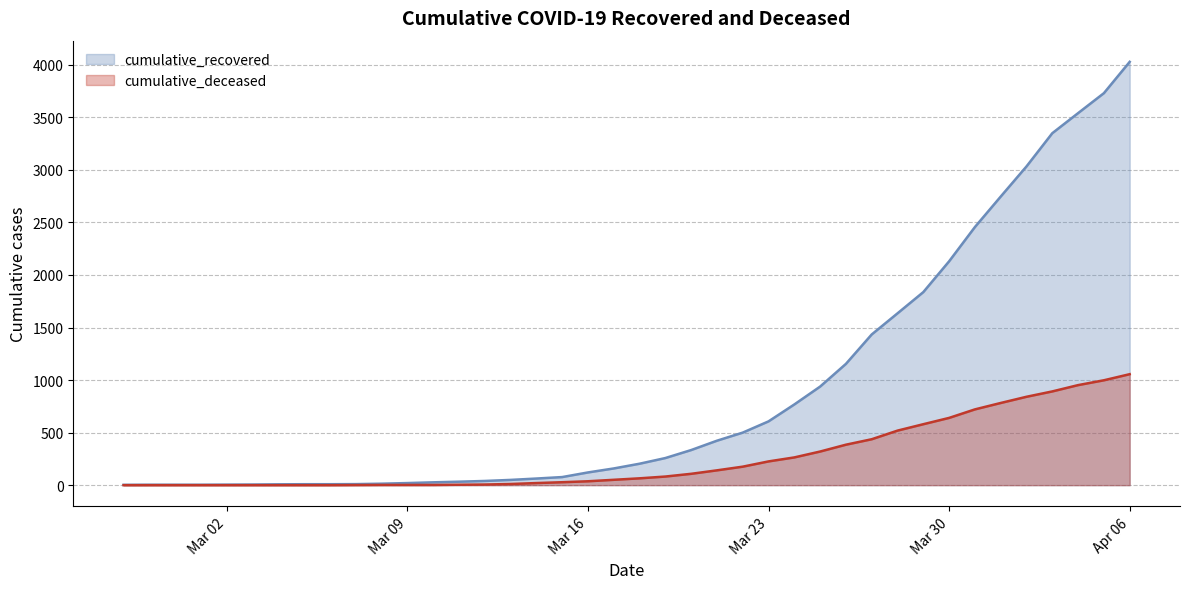

At which category is the sum across all series the highest?

Apr 06